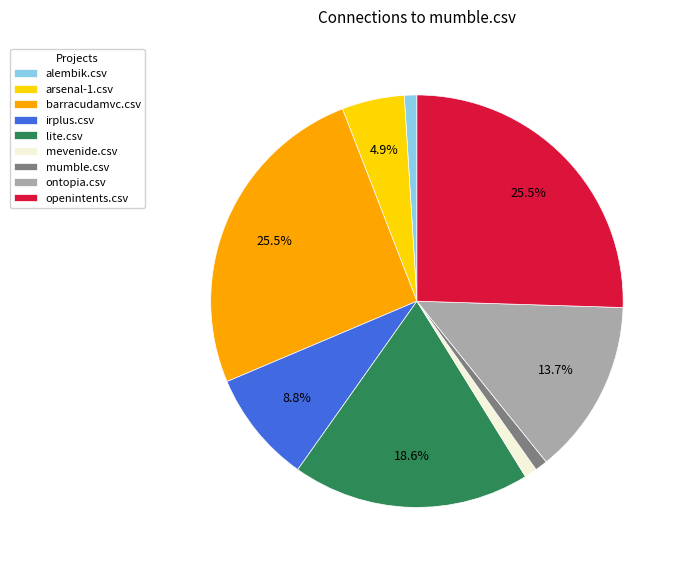

The mumble.csv slice represents 11% of the pie. True or false?

False